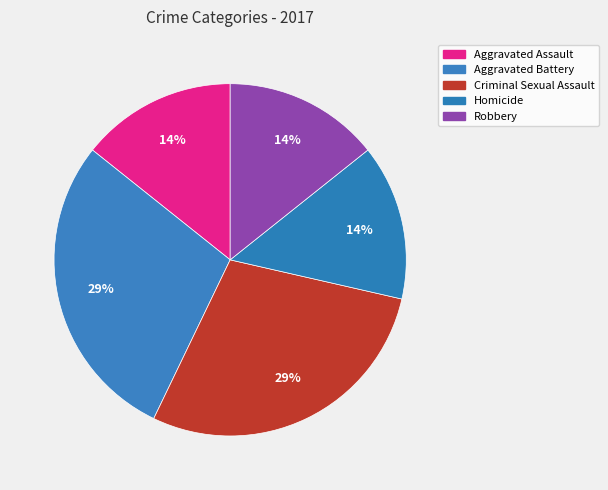

How much of the chart is everything except Aggravated Assault?

85.7%